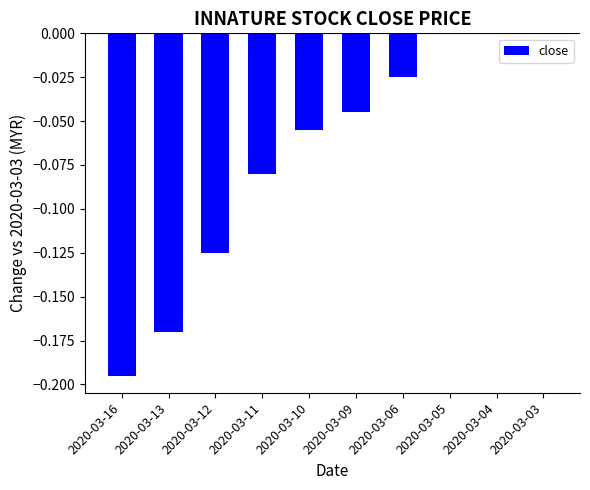

The chart shows a value of -0.0 at 2020-03-11. True or false?

False